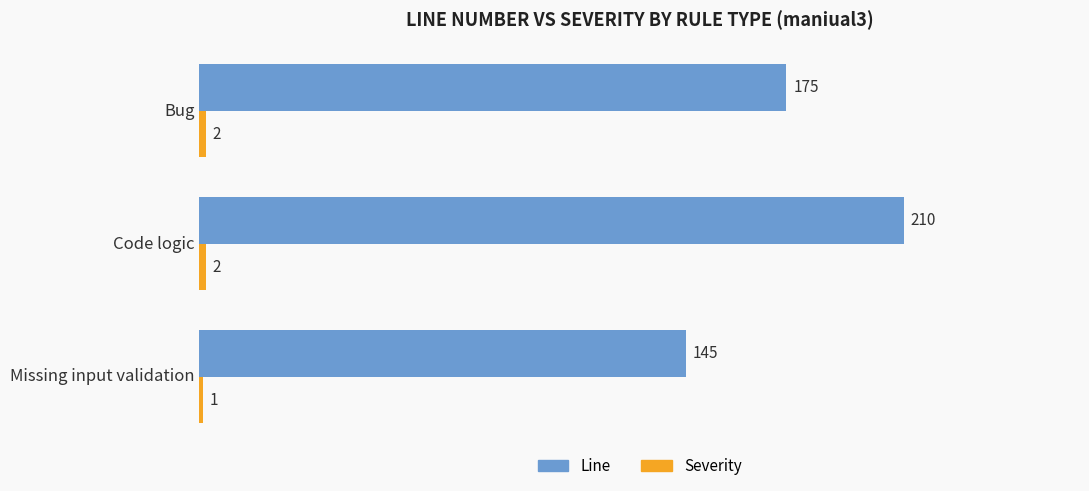

Is it true that Line equals 131 at Code logic?

False